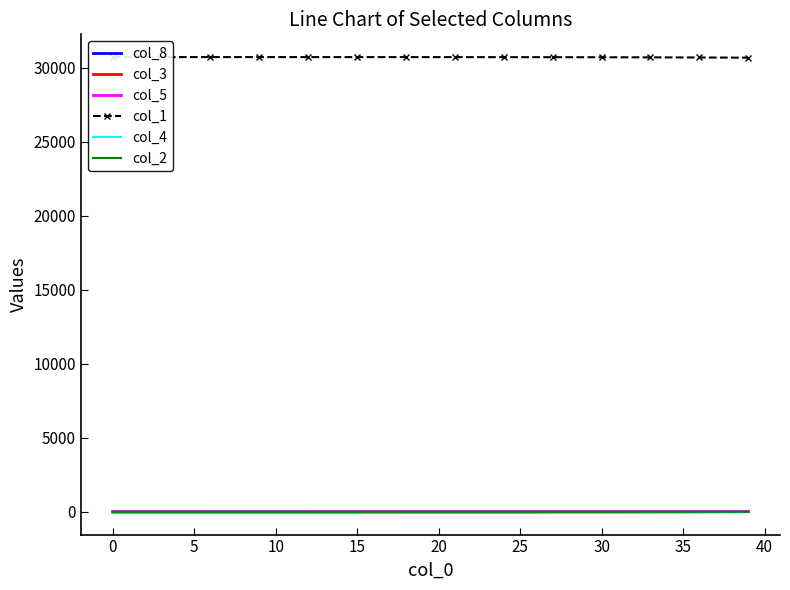

Does the chart have visible grid lines?

No